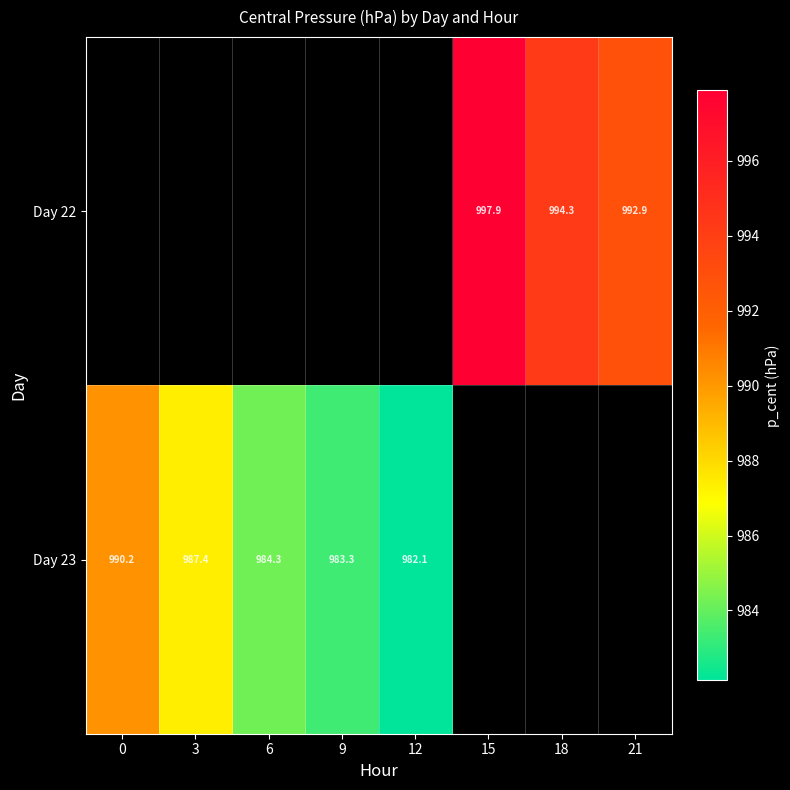

The Day 22 series shows 992.9 at 21. True or false?

True